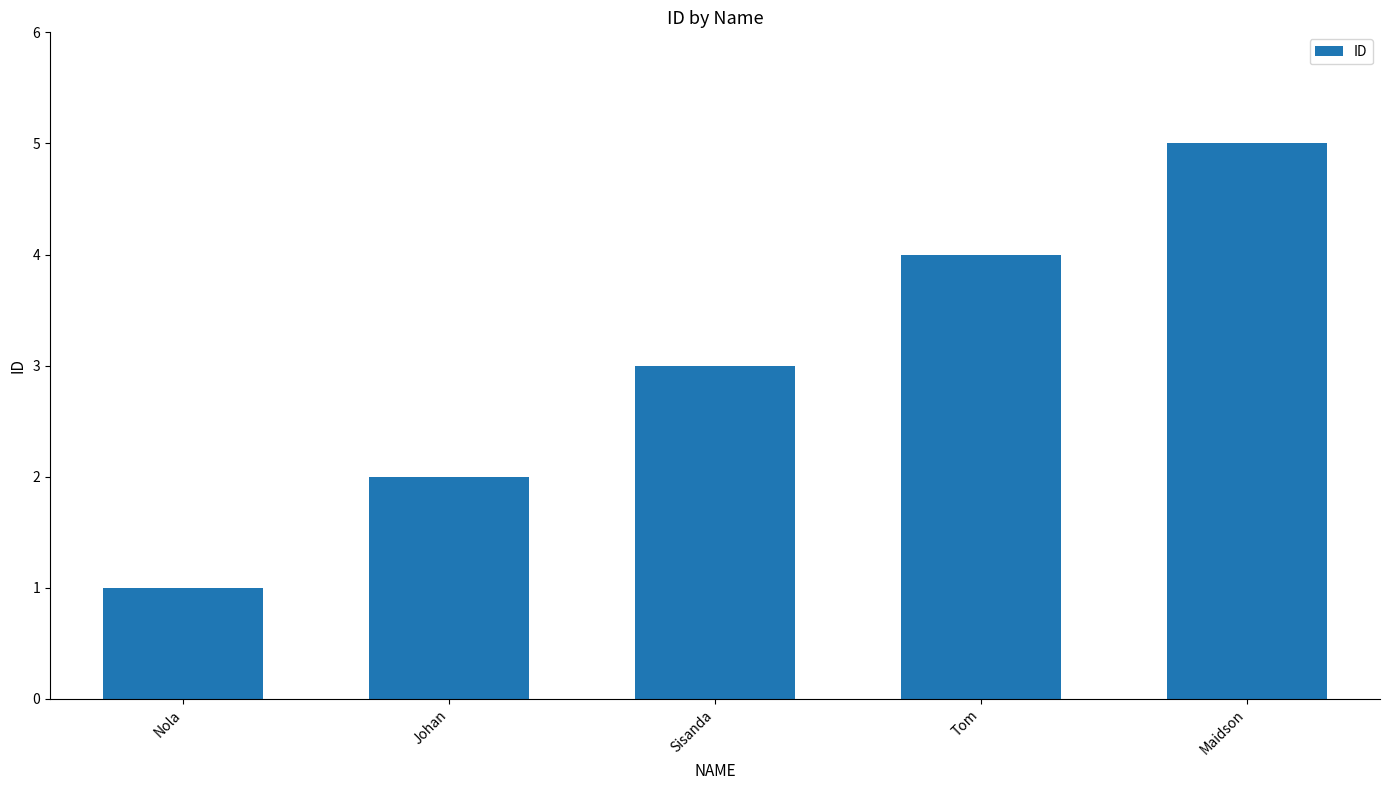

Reading right to left, what are all the values shown in this chart?

5	4	3	2	1